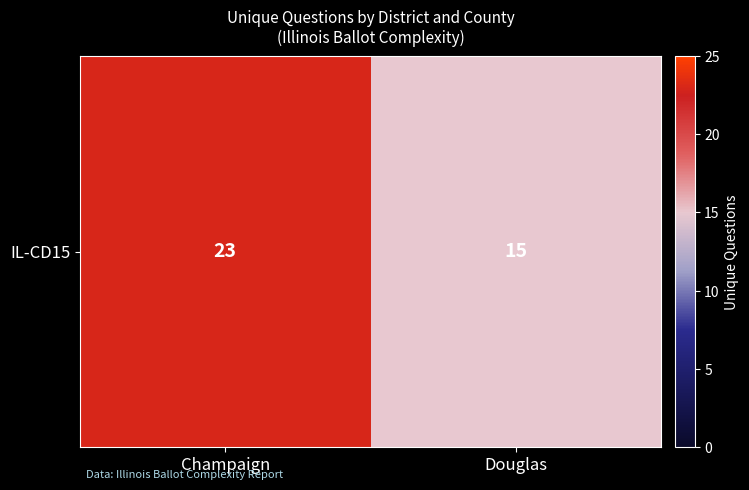

What is the average value?

19